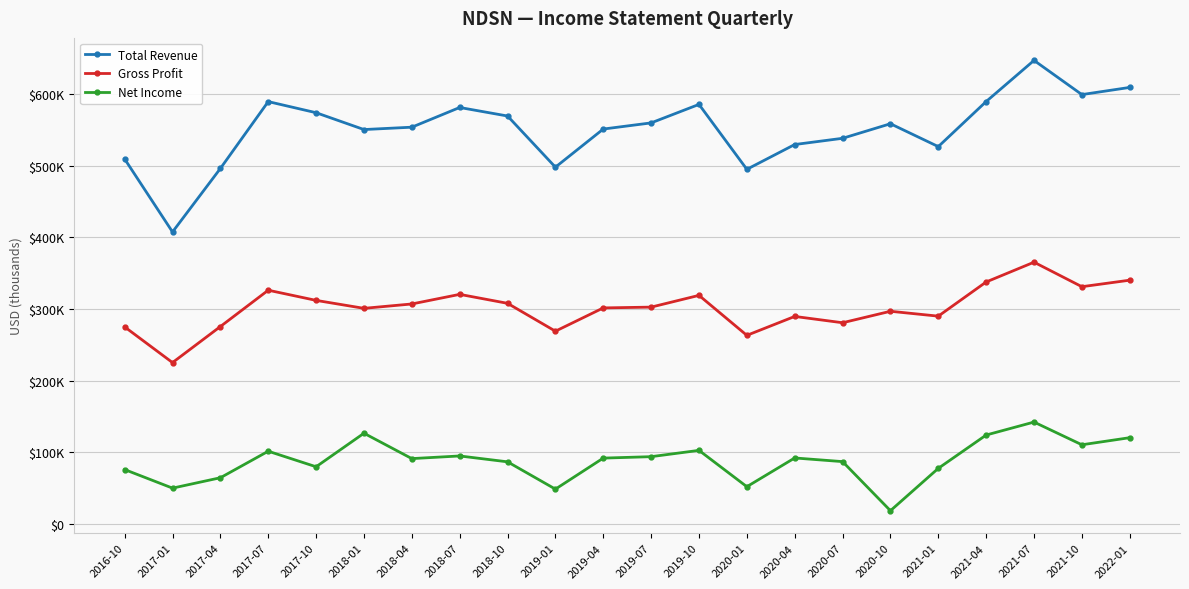

Is this an area chart (filled region under the line)?

No